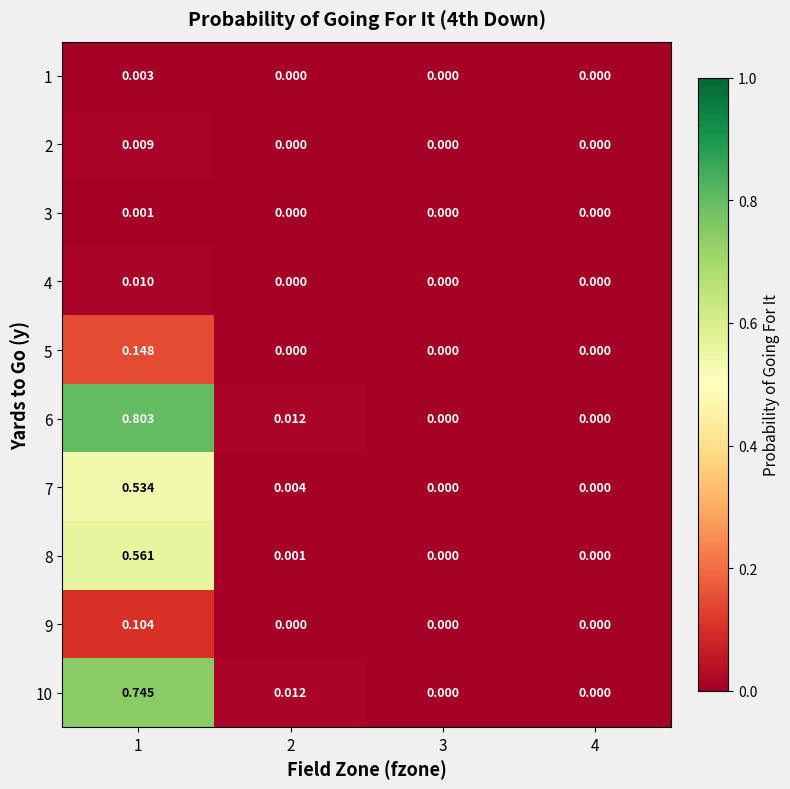

What is the maximum value shown in the chart?

0.8